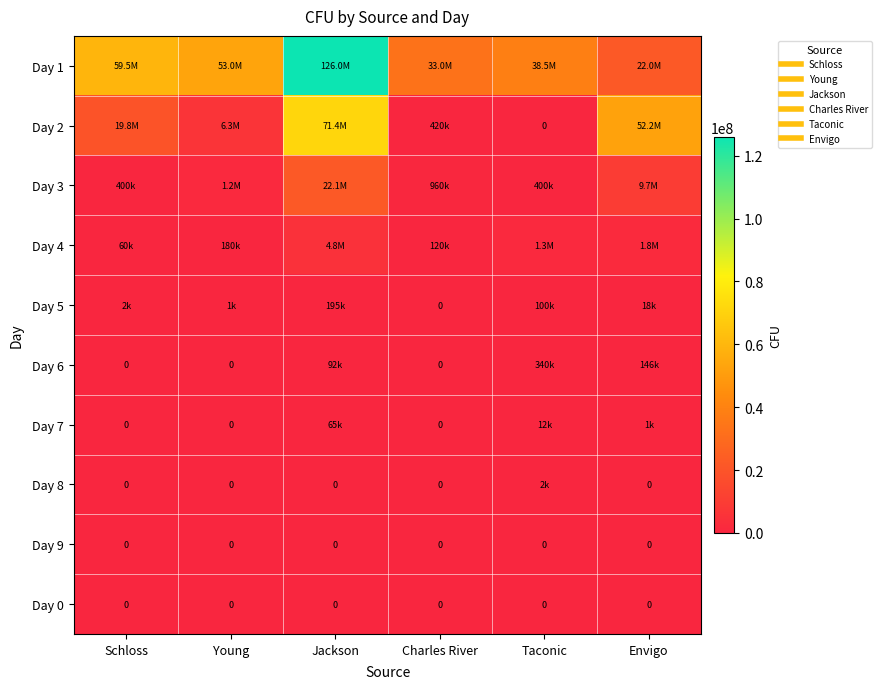

Rank the categories by Day 0 value from highest to lowest.

Schloss, Young, Jackson, Charles River, Taconic, Envigo